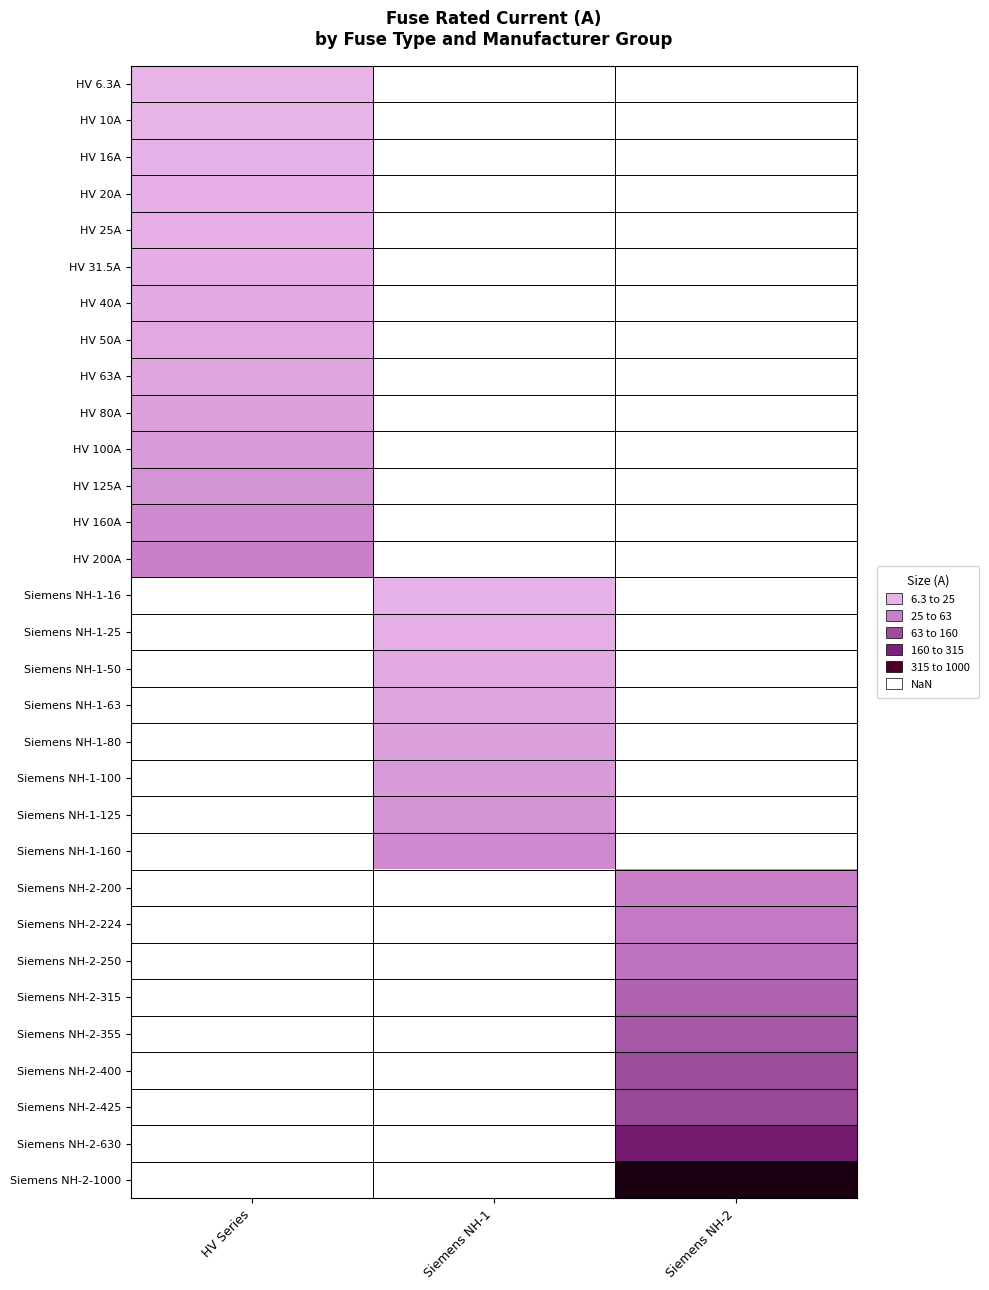

Is the value of Siemens NH-1-125 at HV Series greater than the value of HV 25A at Siemens NH-1?

No